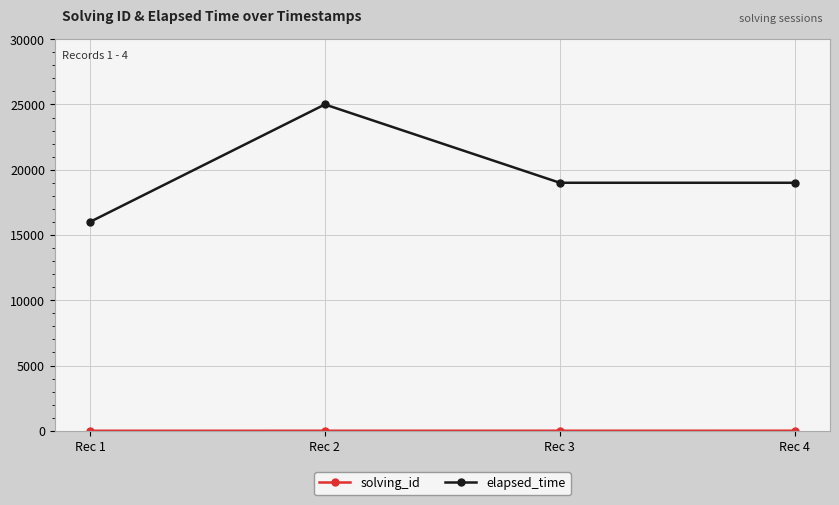

Which series has the largest range (max minus min)?

elapsed_time